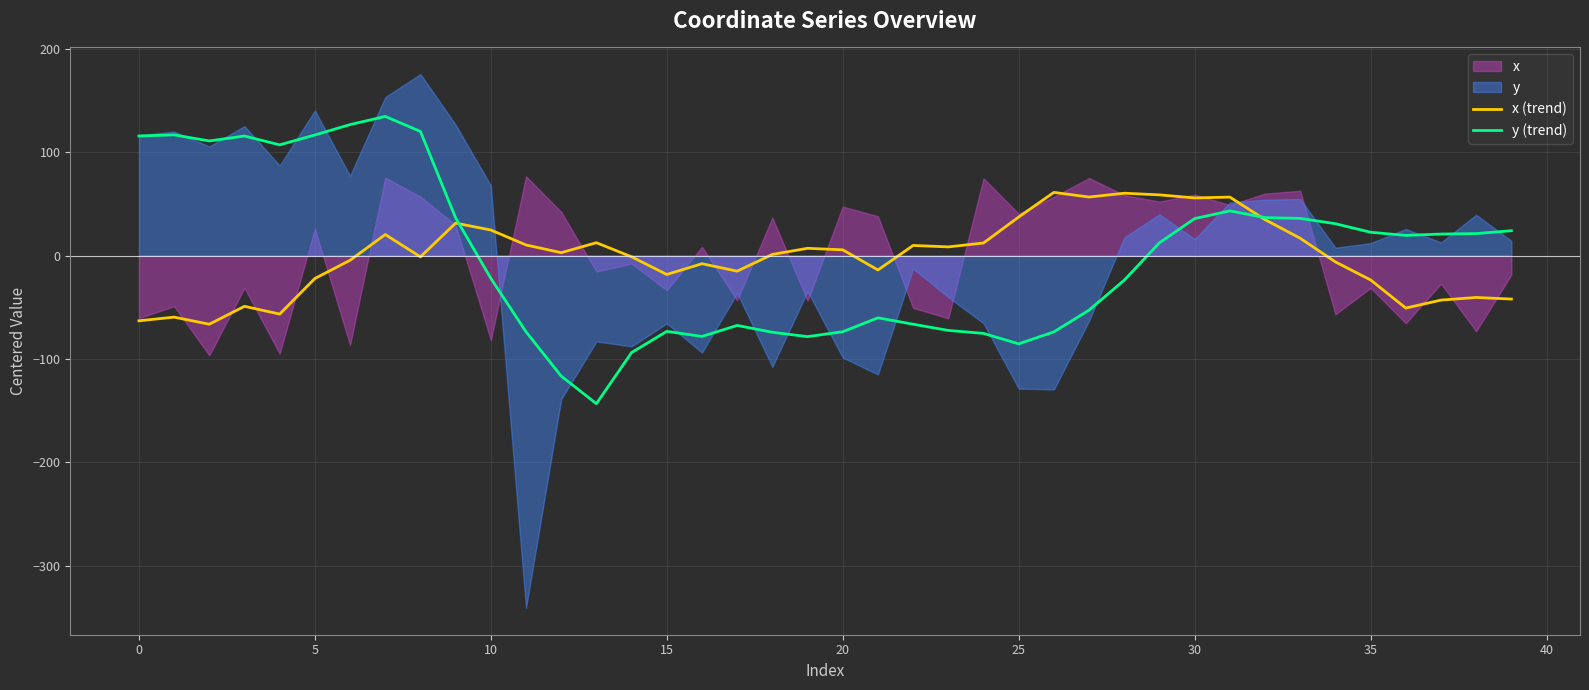

What is the highest value of the x (trend) series?

61.1